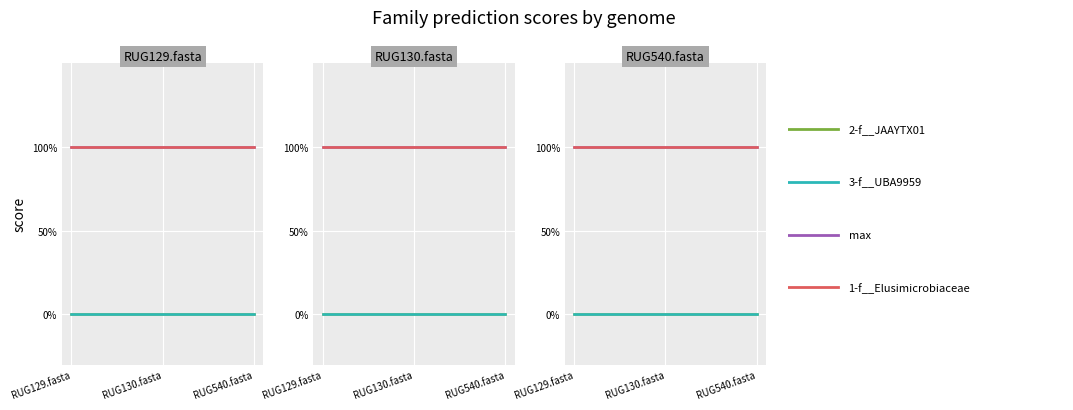

The max series shows 1 at RUG540.fasta. True or false?

True